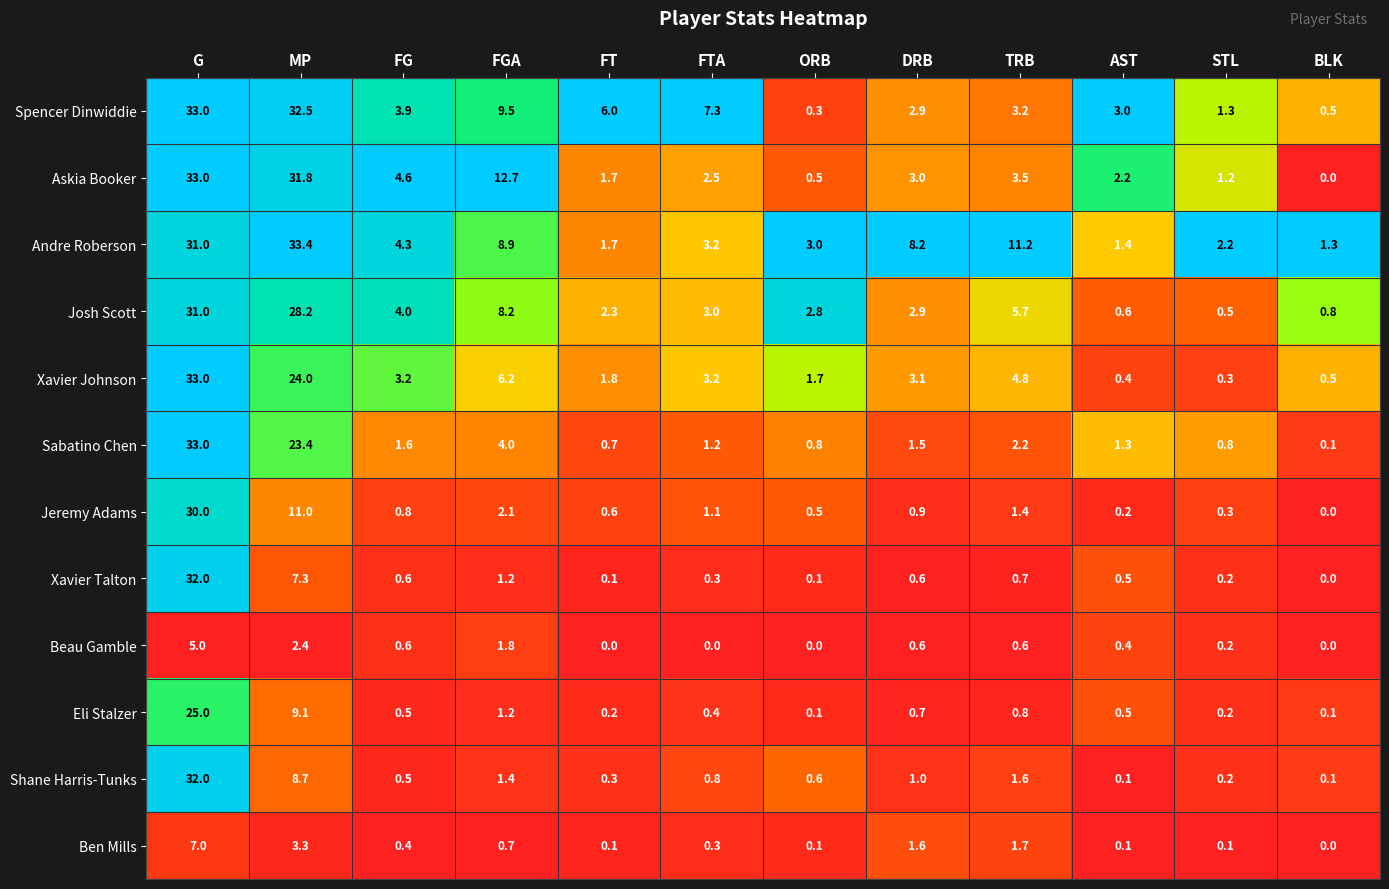

How many positive values does the Beau Gamble series have?

8